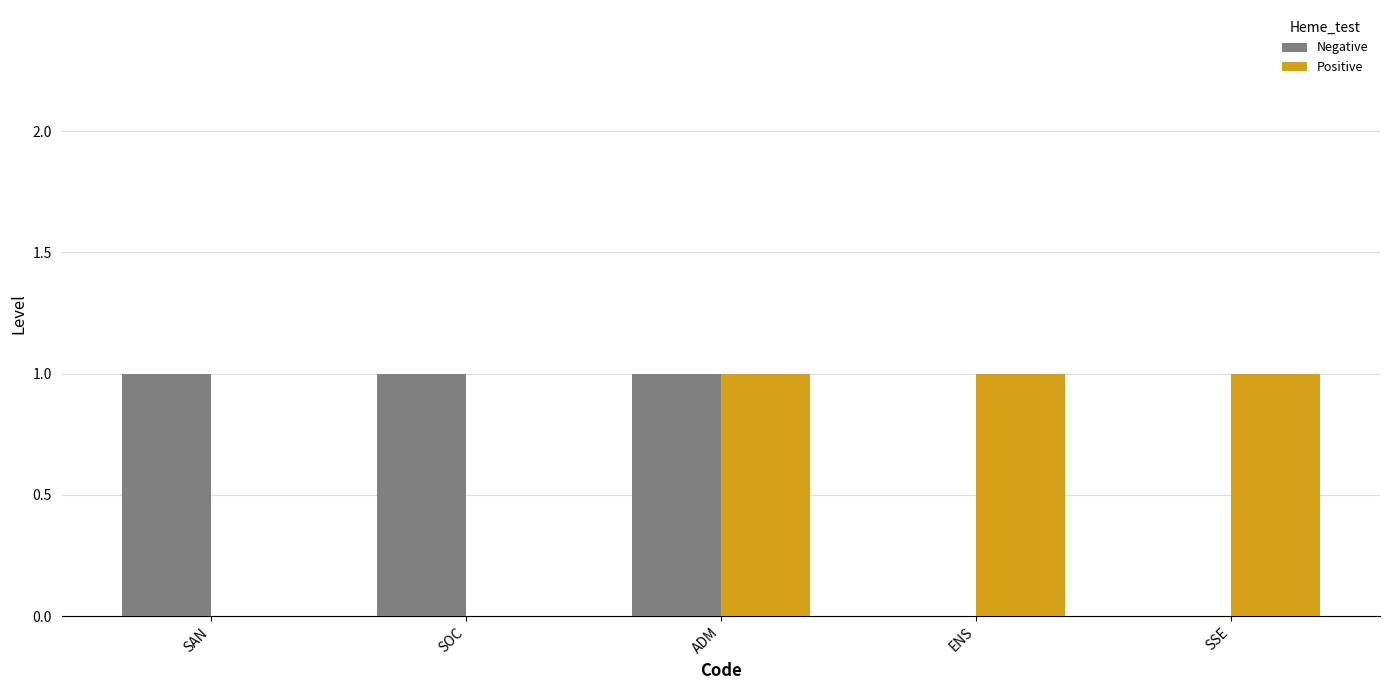

What is the sum of all Positive values?

3